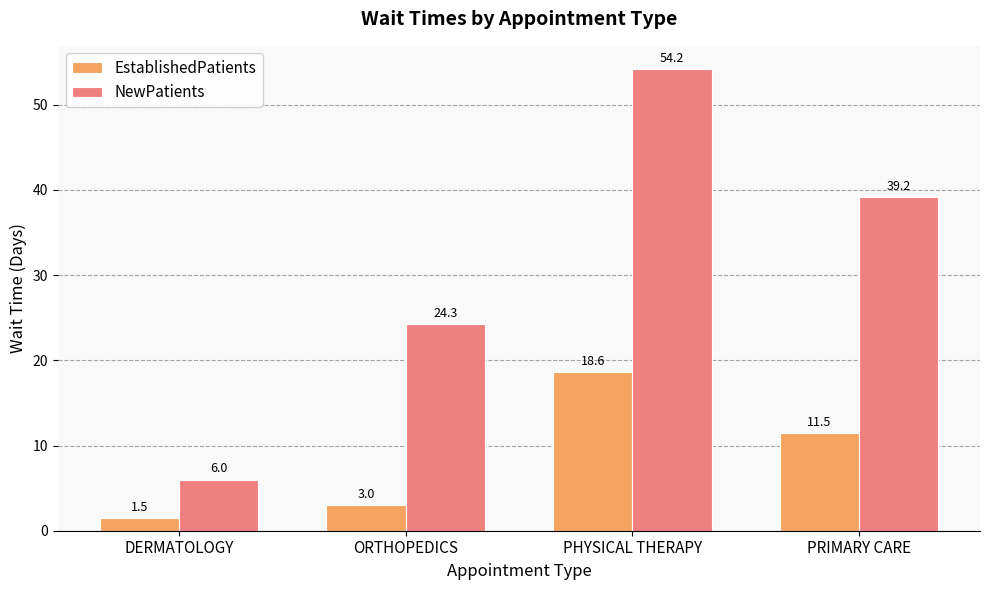

At which label is EstablishedPatients closest to 10?

PRIMARY CARE